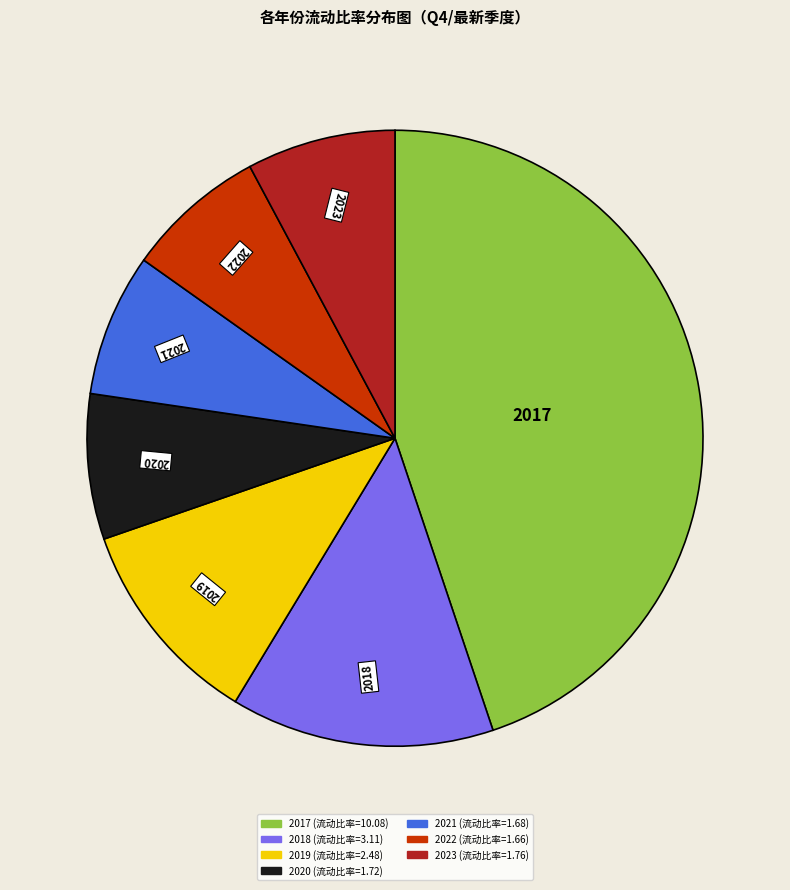

What is the largest slice in the pie chart?

2017